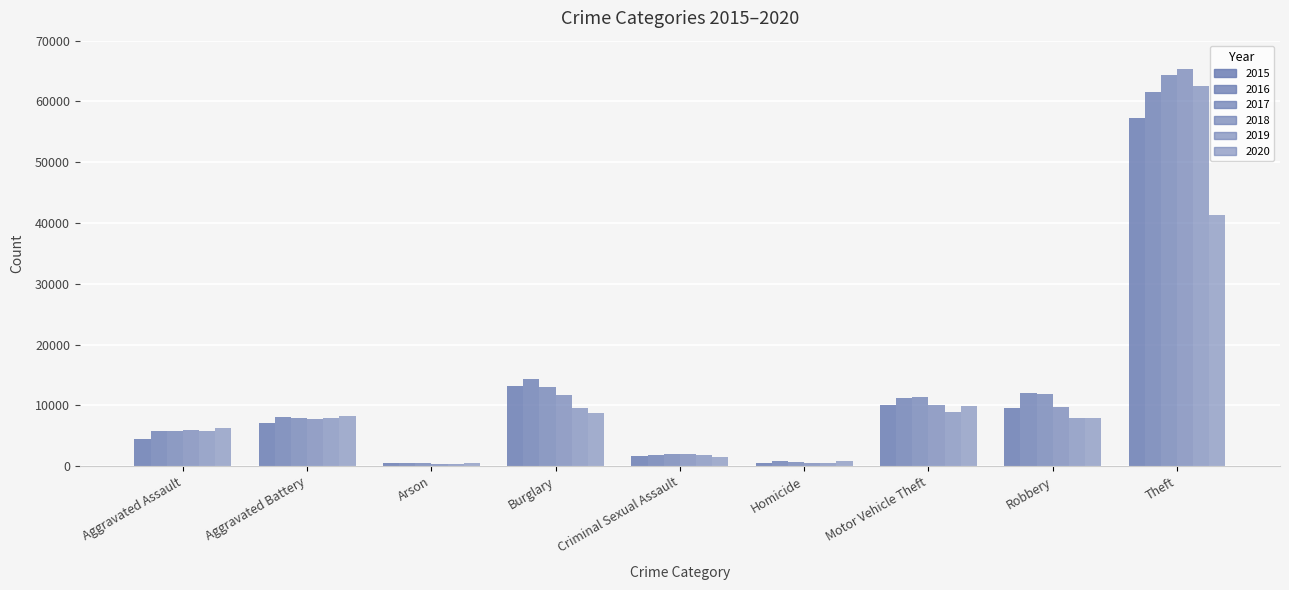

How many values in the 2015 series are below 7018?

4